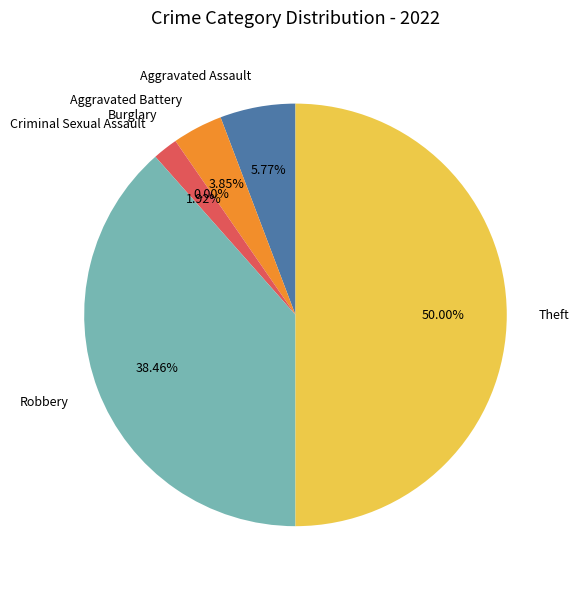

Does any single category account for the majority?

No